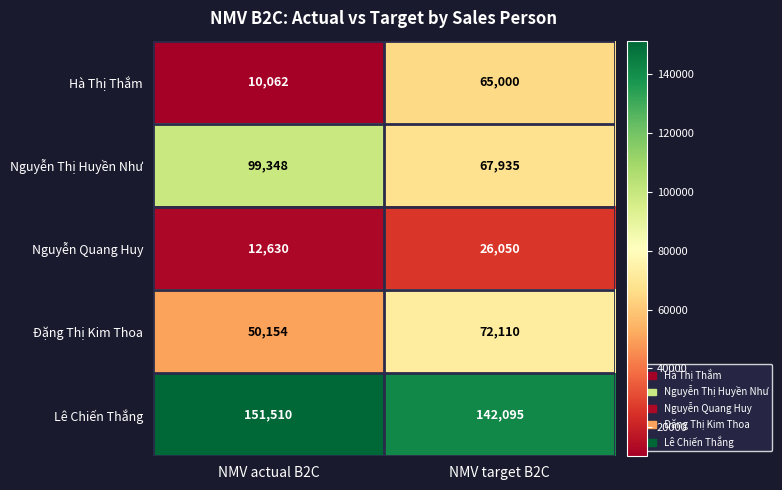

Is it true that Lê Chiến Thắng equals 206911 at NMV actual B2C?

False